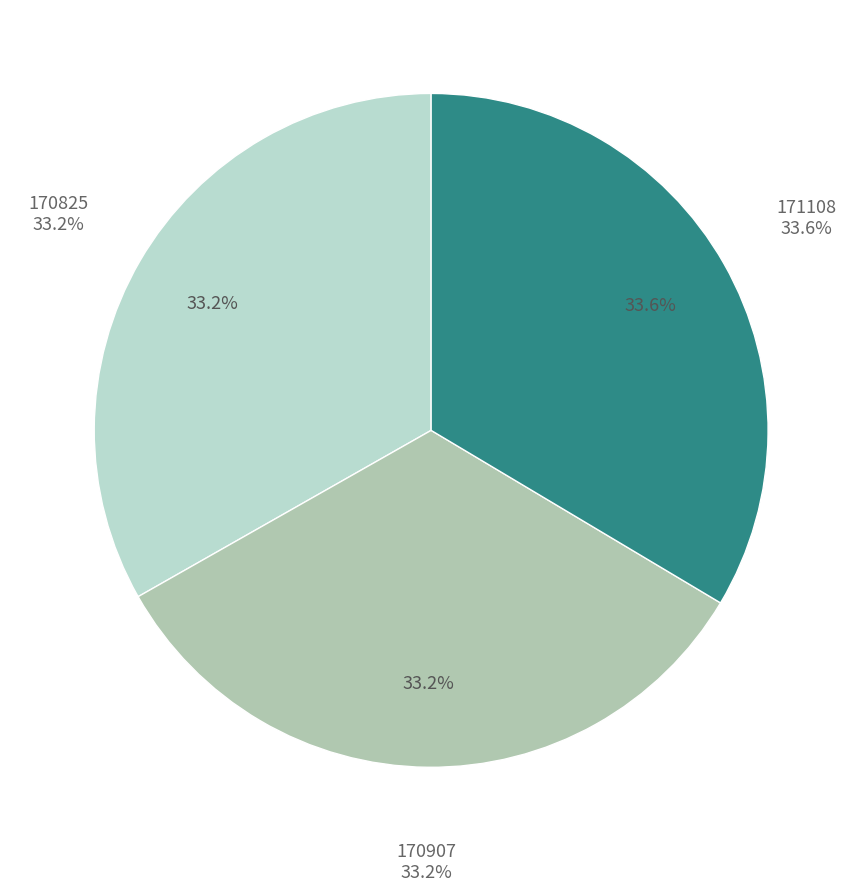

Is 171108 the majority of the pie?

No